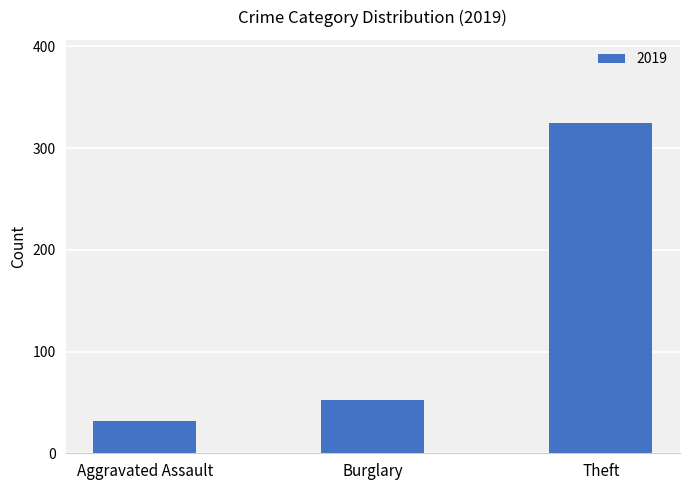

Where is the data nearest to the value 178?

Burglary